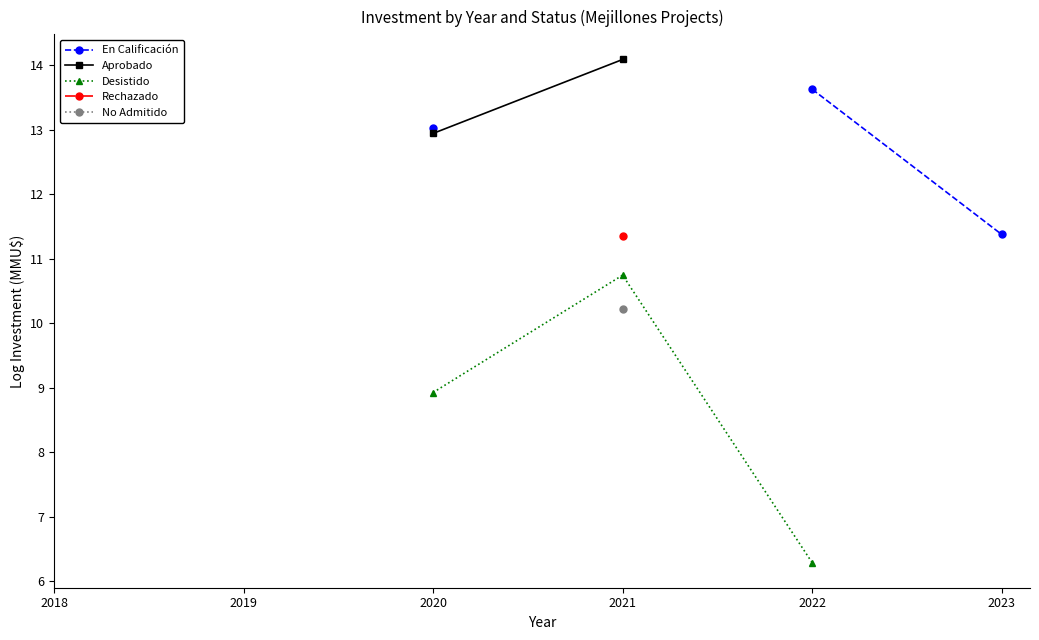

Which series changed the most between 2020 and 2022?

Desistido